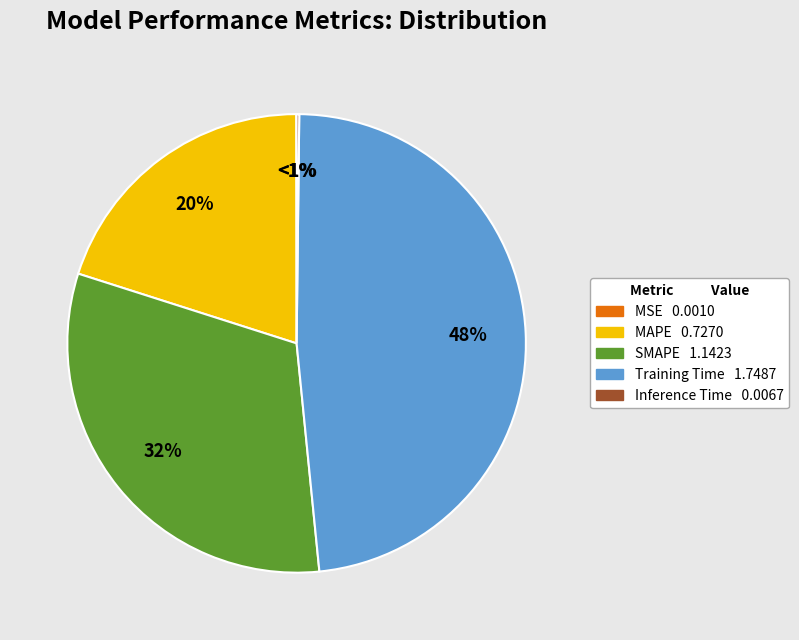

To the nearest percent, what percentage of the pie is SMAPE?

32%